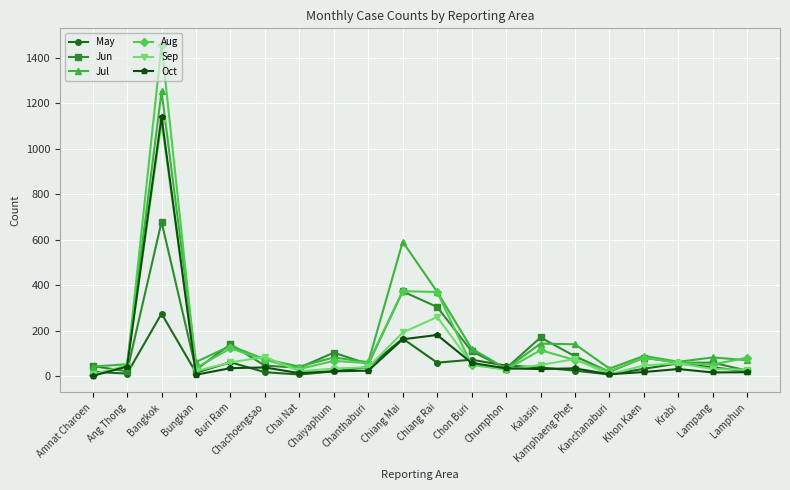

What is the sum of all Aug values?

3192